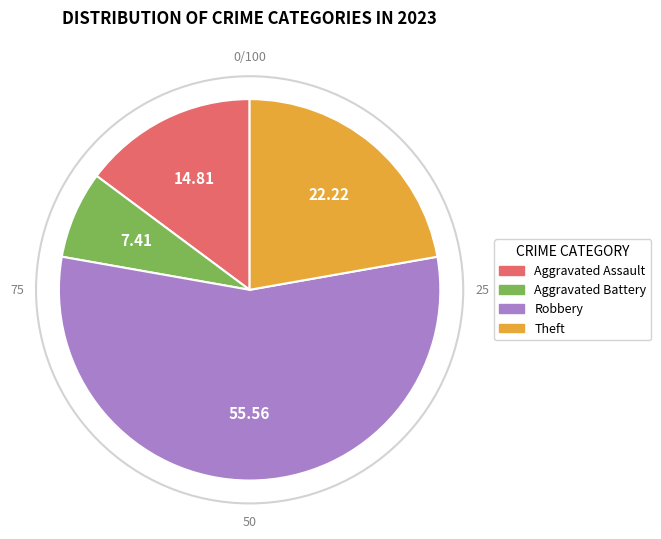

Is there a majority slice in this chart?

Yes